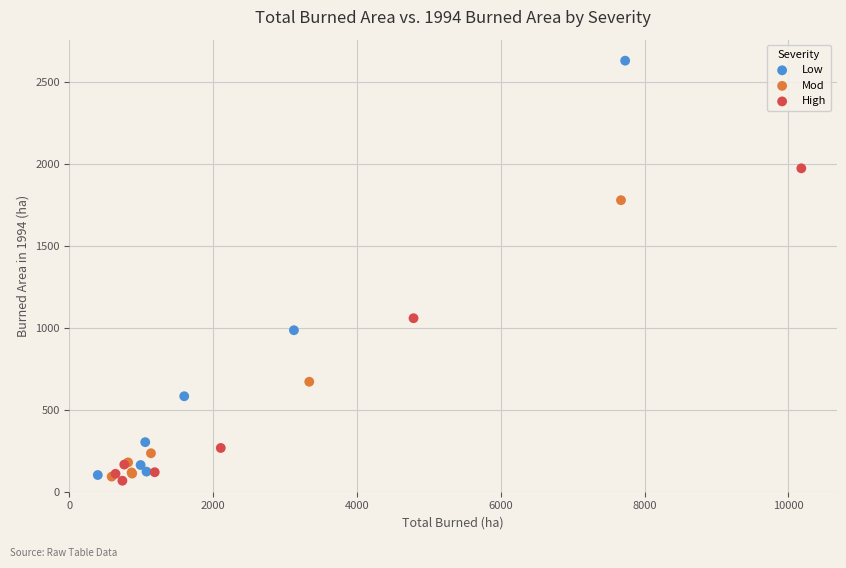

Which series contains the highest Y value?

Low